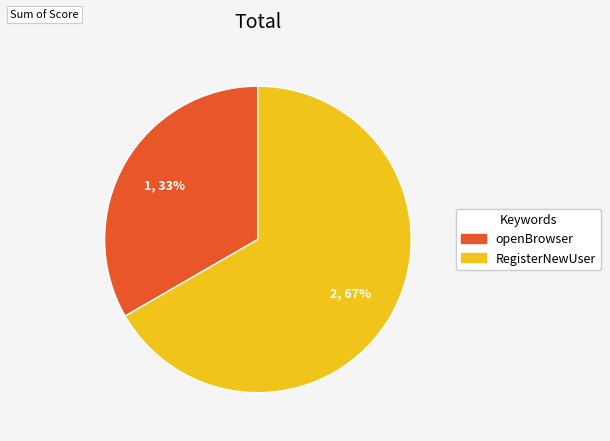

What is the smallest slice in the pie chart?

openBrowser